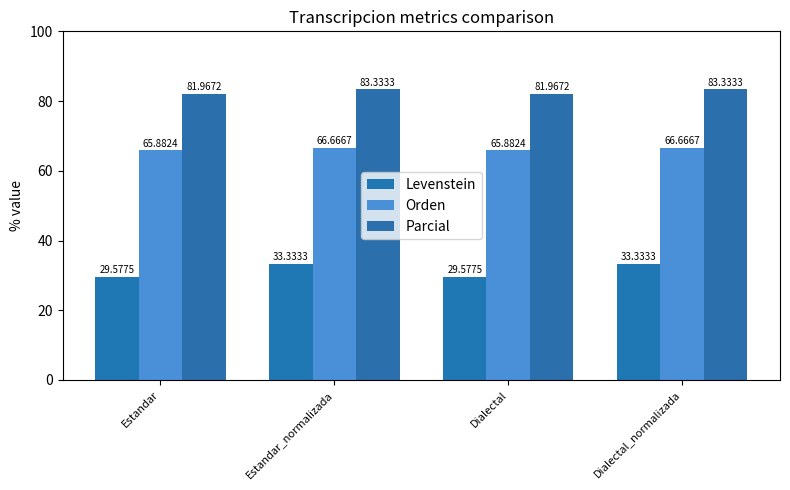

What is the label of the 3rd bar from the left?

Dialectal